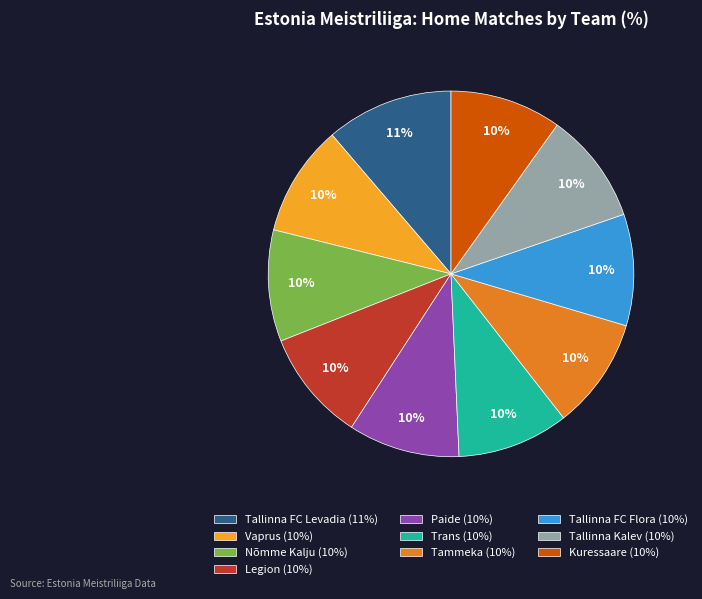

What percentage is the Tallinna FC Flora slice, to the nearest percent?

10%